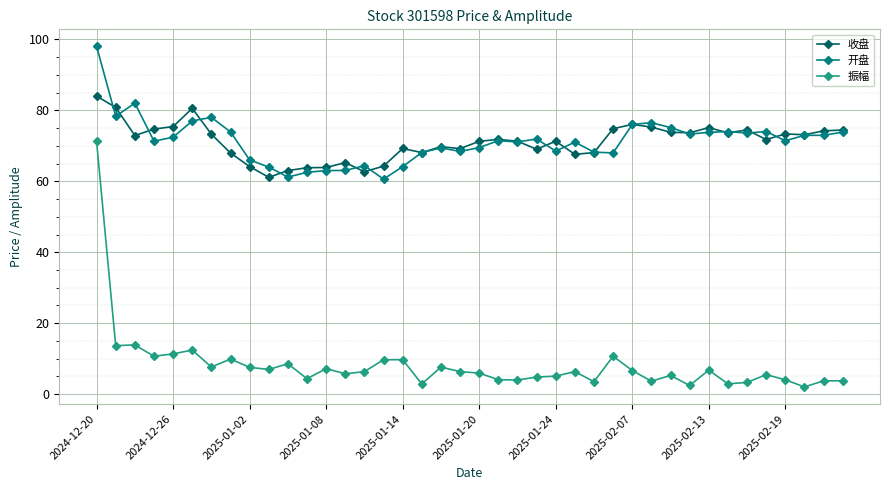

True or false: 收盘 has more than 2 interior local peaks.

True